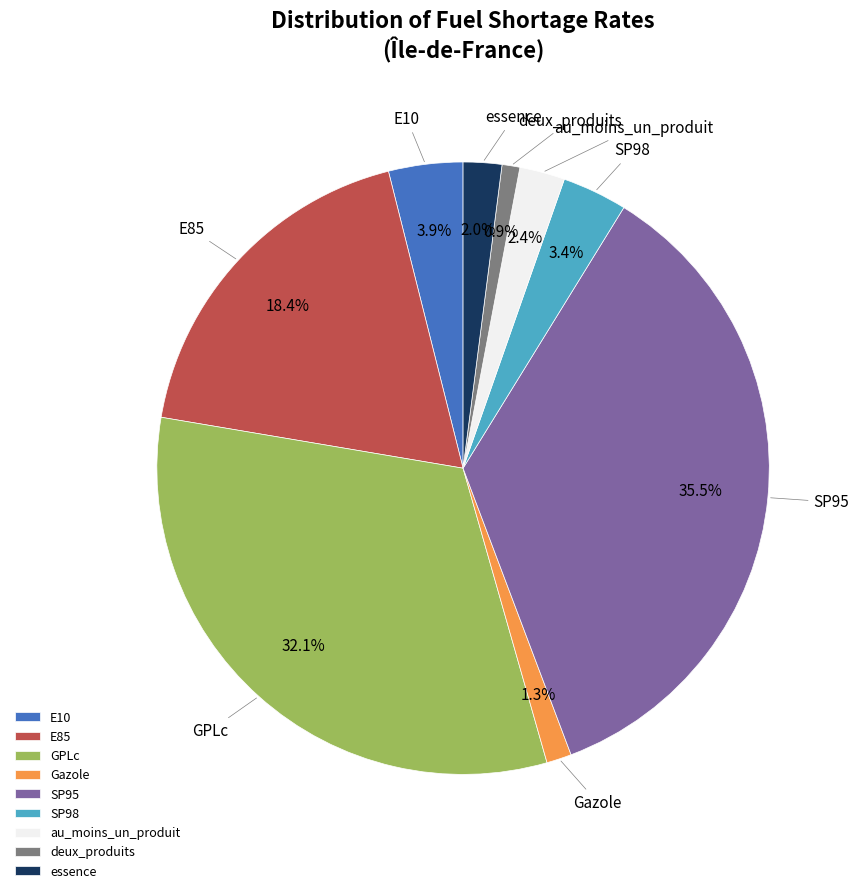

Which slice is the largest?

SP95